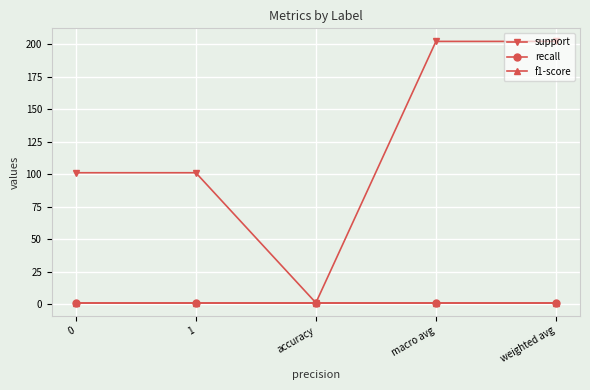

True or false: f1-score and support intersect in this chart.

False